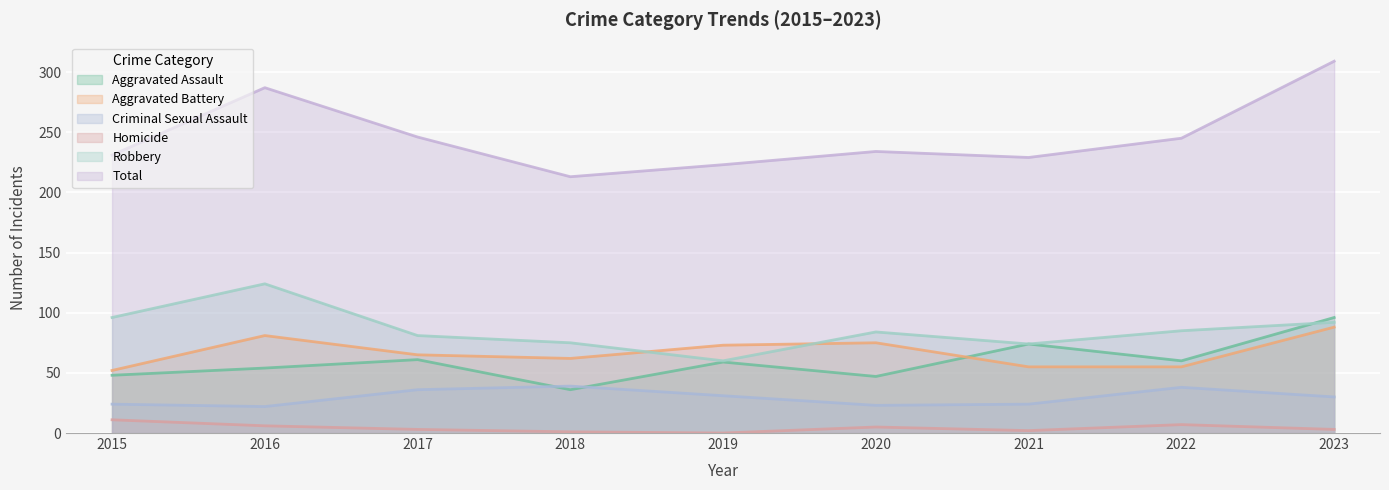

Is it true that Homicide equals 3 at 2023?

True